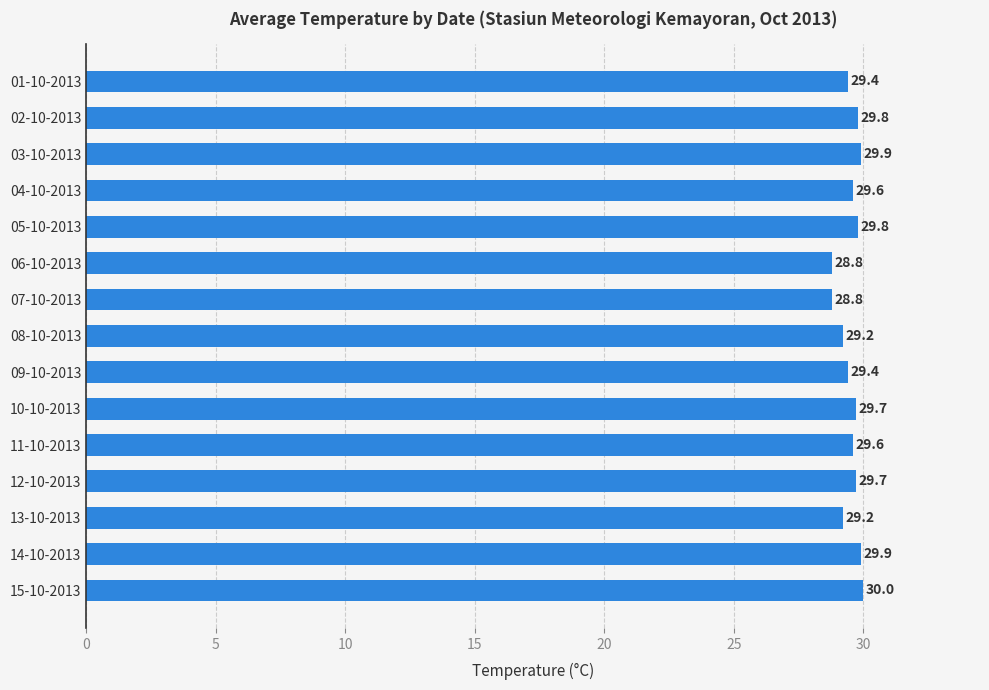

Reading top to bottom, list all the values displayed in this chart.

01-10-2013=29.4	02-10-2013=29.8	03-10-2013=29.9	04-10-2013=29.6	05-10-2013=29.8	06-10-2013=28.8	07-10-2013=28.8	08-10-2013=29.2	09-10-2013=29.4	10-10-2013=29.7	11-10-2013=29.6	12-10-2013=29.7	13-10-2013=29.2	14-10-2013=29.9	15-10-2013=30.0